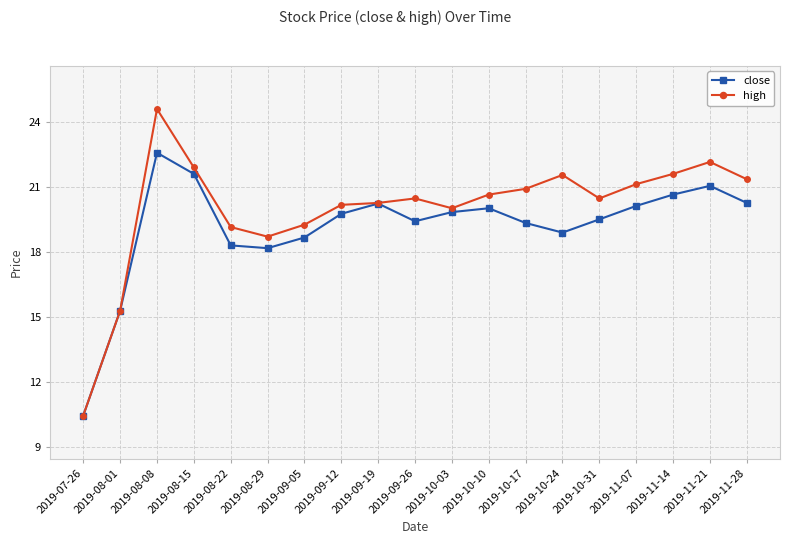

Where is the first local minimum for high?

2019-08-29